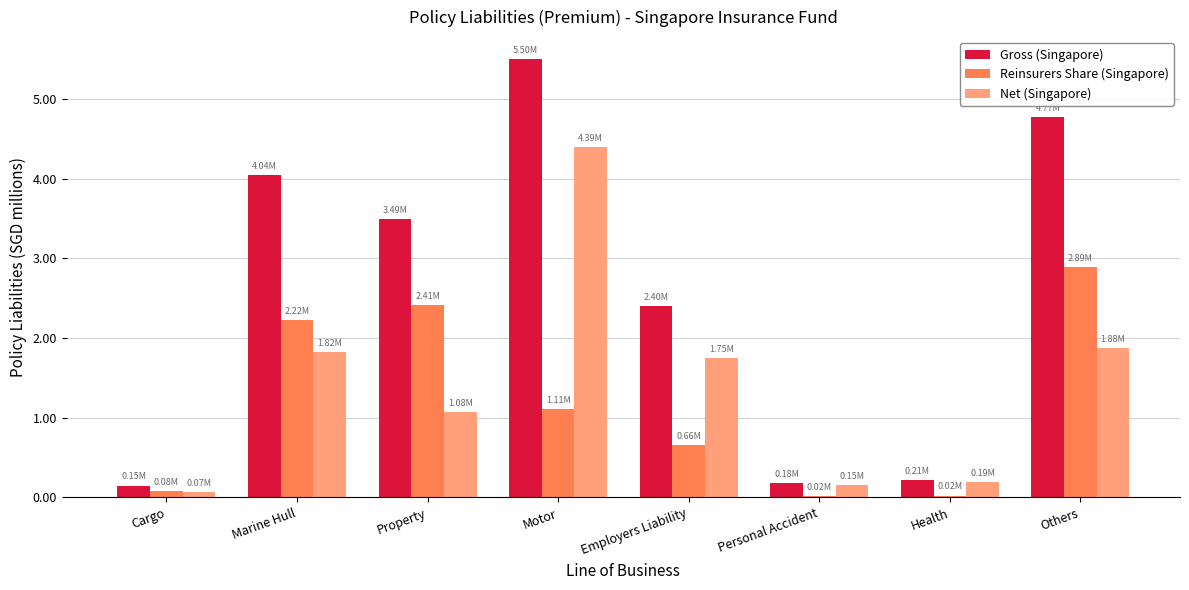

Where does the Net (Singapore) series first go above 1745000?

Marine Hull